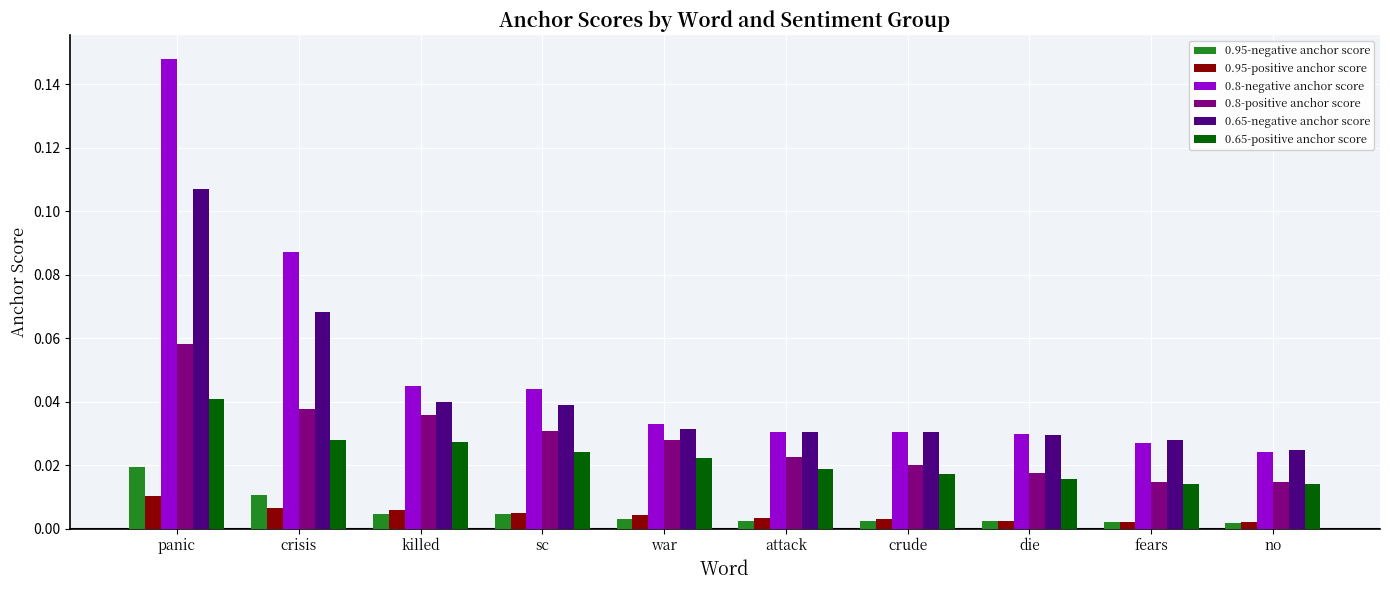

How many groups of bars are there?

10